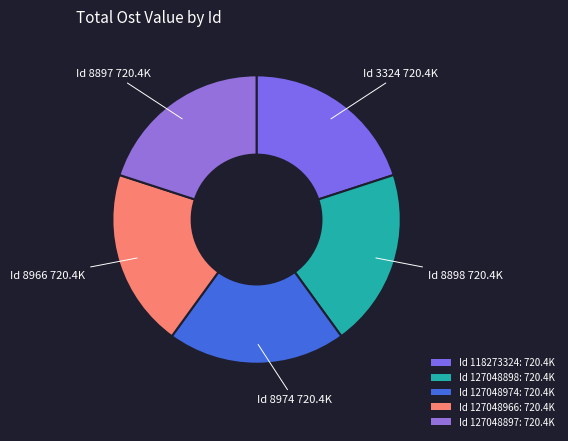

How many segments does this pie chart have?

5